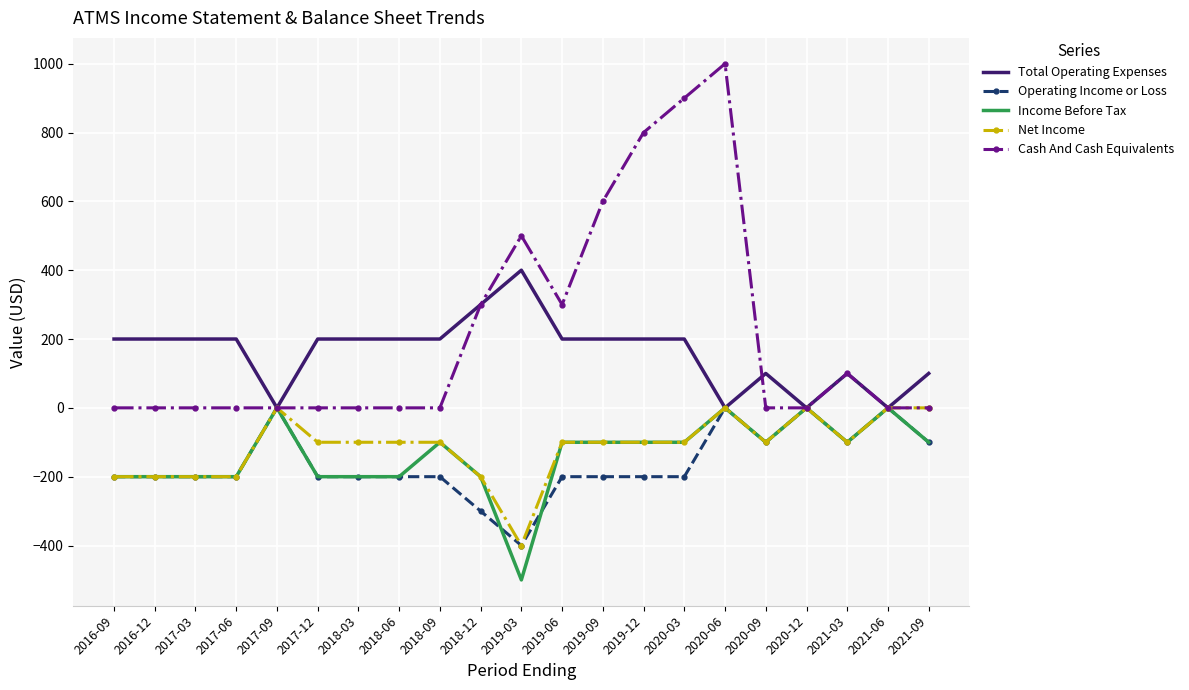

Reading right to left, list all the values displayed in this chart.

Total Operating Expenses: 100	0	100	0	100	0	200	200	200	200	400	300	200	200	200	200	0	200	200	200	200
Operating Income or Loss: -100	0	-100	0	-100	0	-200	-200	-200	-200	-400	-300	-200	-200	-200	-200	0	-200	-200	-200	-200
Income Before Tax: -100	0	-100	0	-100	0	-100	-100	-100	-100	-500	-200	-100	-200	-200	-200	0	-200	-200	-200	-200
Net Income: 0	0	-100	0	-100	0	-100	-100	-100	-100	-400	-200	-100	-100	-100	-100	0	-200	-200	-200	-200
Cash And Cash Equivalents: 0	0	100	0	0	1000	900	800	600	300	500	300	0	0	0	0	0	0	0	0	0